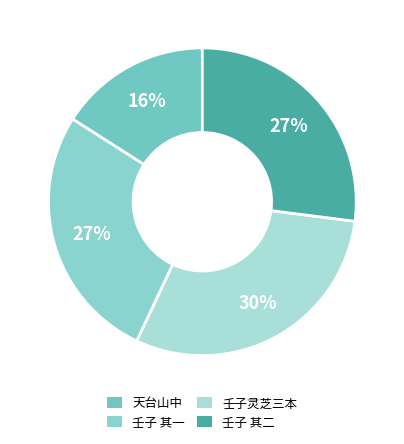

How many slices are in this pie chart?

4